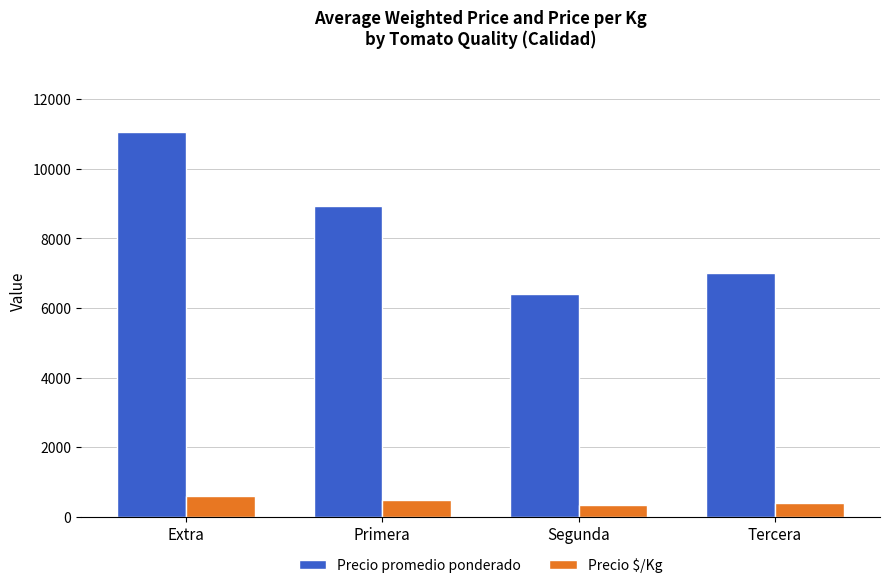

Count the Precio promedio ponderado values in the range 7000 to 11067.

3